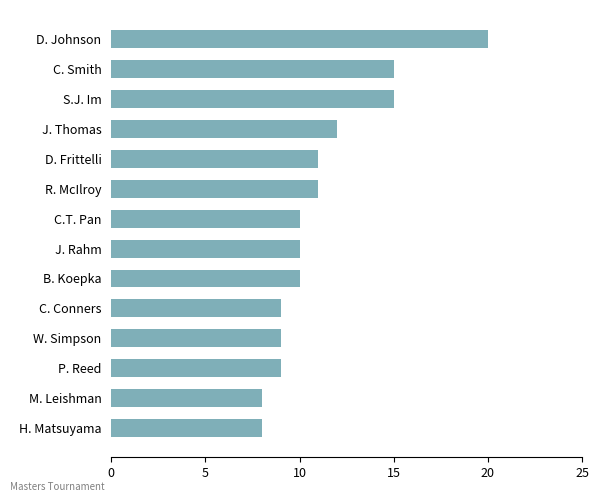

Reading top to bottom, transcribe all the data shown in this chart.

20	15	15	12	11	11	10	10	10	9	9	9	8	8